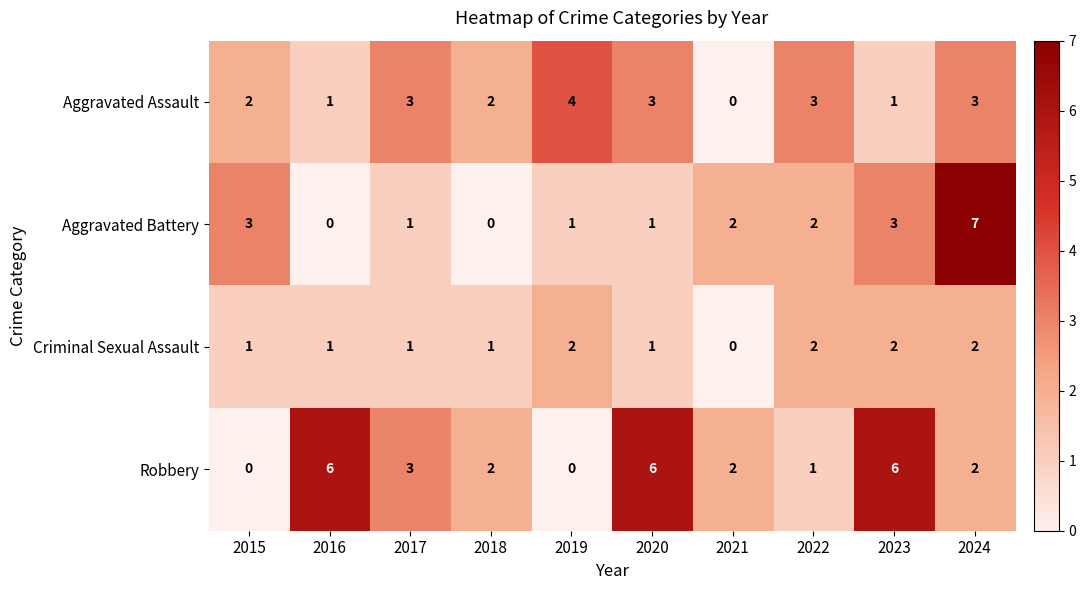

What is the difference between the maximum and minimum values in the Aggravated Battery series?

7